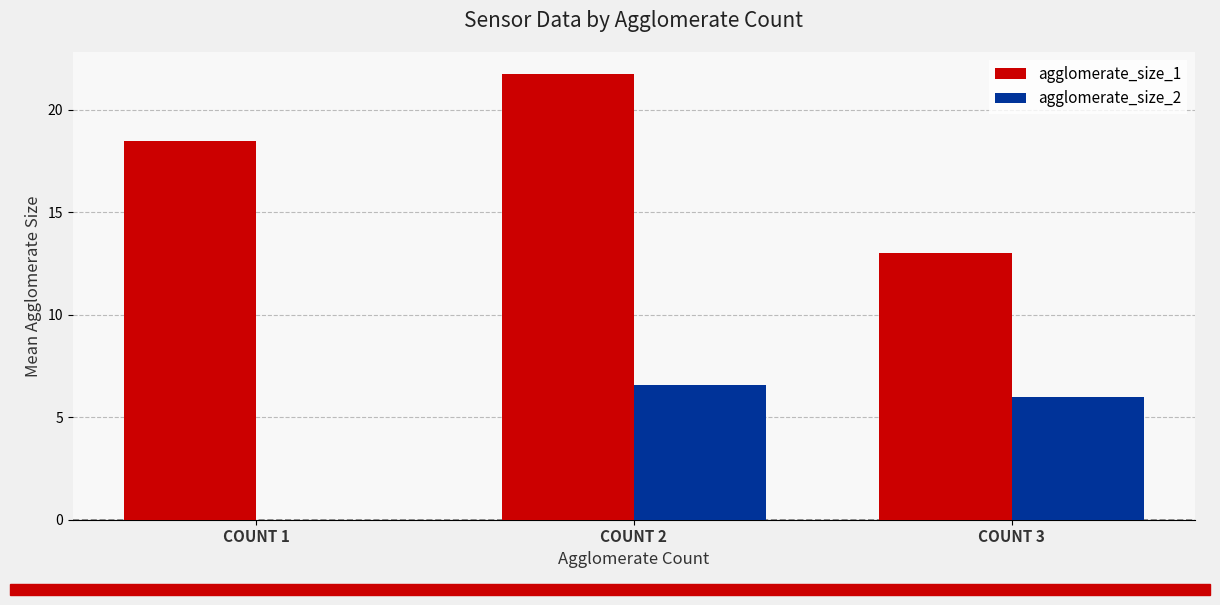

Between COUNT 1 and COUNT 2, which series saw the biggest shift?

agglomerate_size_2